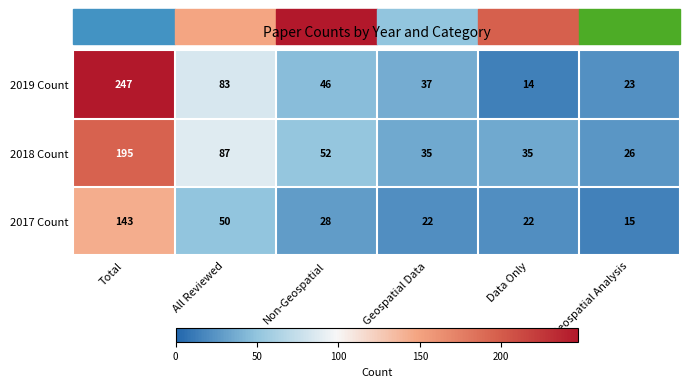

The 2018 Count series shows 22 at Geospatial Data. True or false?

False